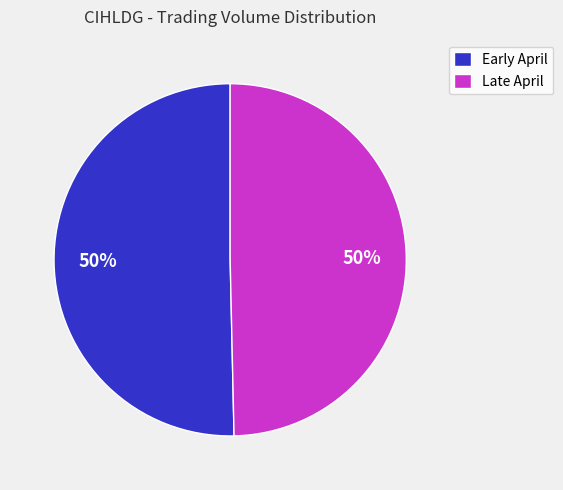

To the nearest percent, what is the average slice percentage?

50%